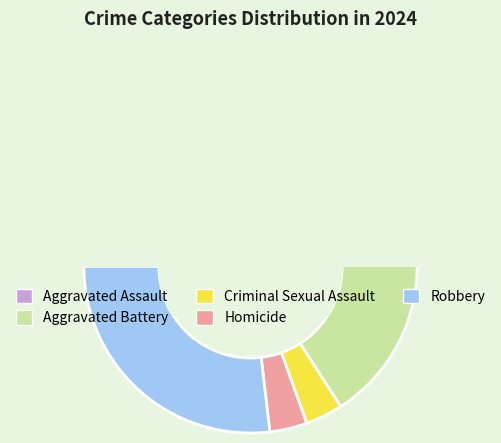

True or false: Homicide accounts for 14% of the total.

False